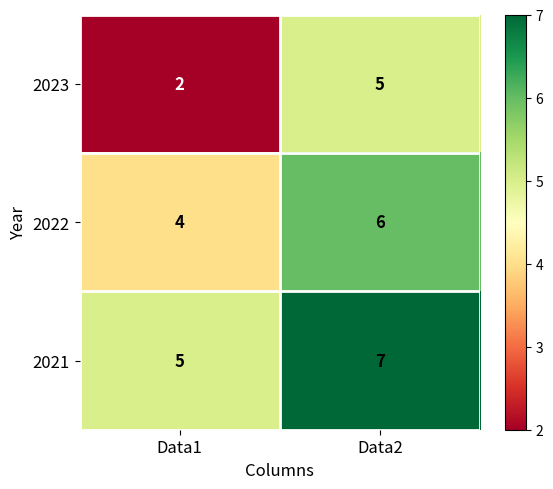

Which series changed the most between Data1 and Data2?

2023